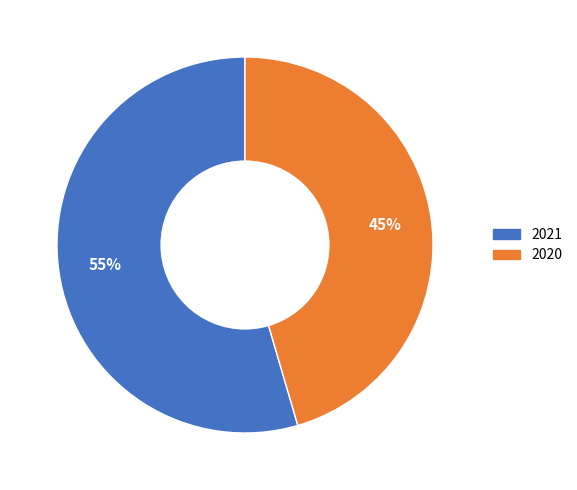

Is there a majority slice in this chart?

Yes